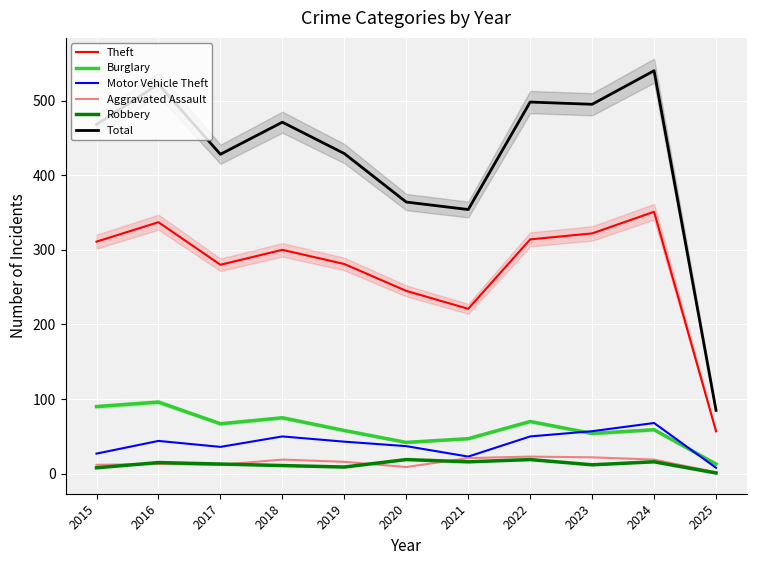

Read the Aggravated Assault value at 2024, to the nearest 5.

20